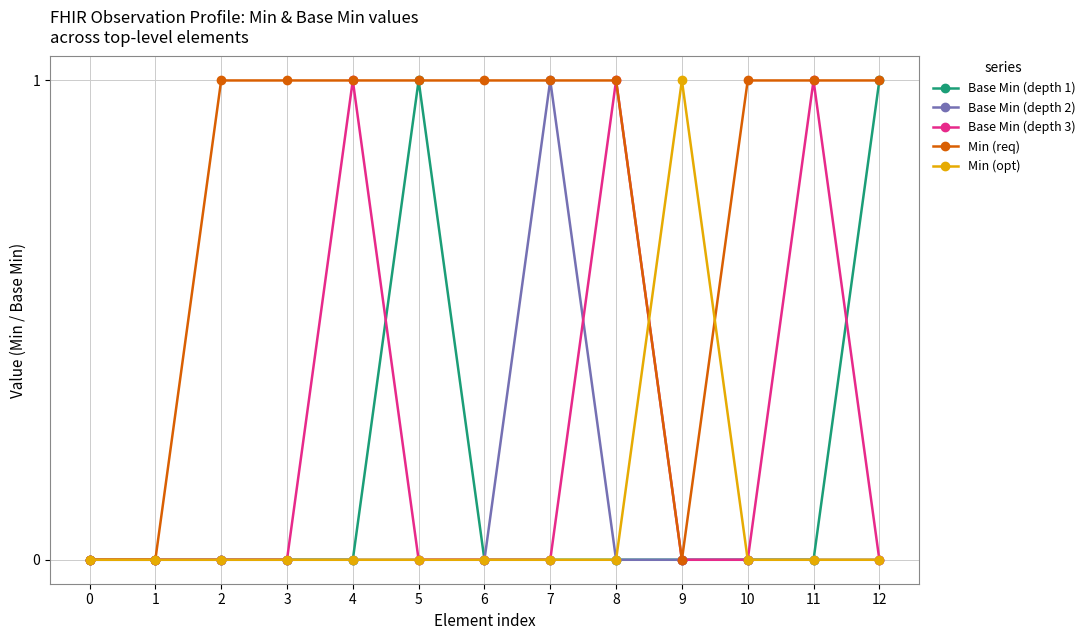

Is this an area chart (filled region under the line)?

No